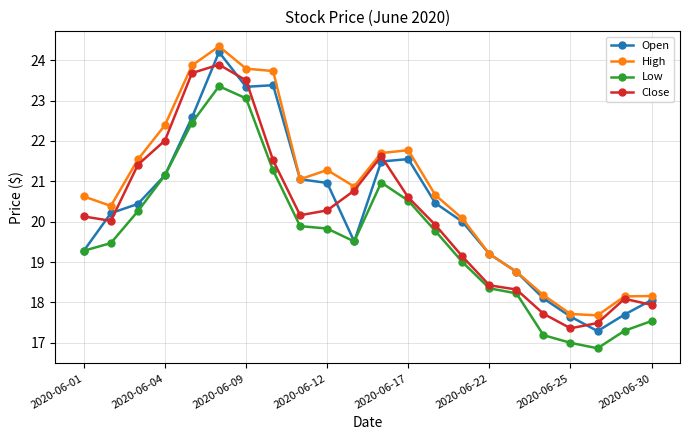

What is the minimum value for Open?

17.3